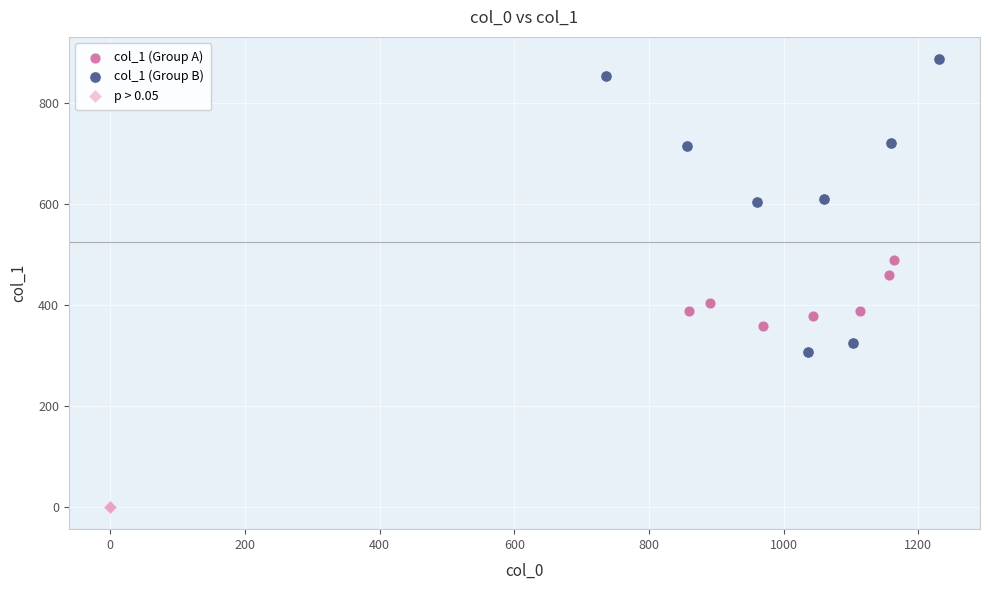

Which series contains the lowest Y value?

p > 0.05